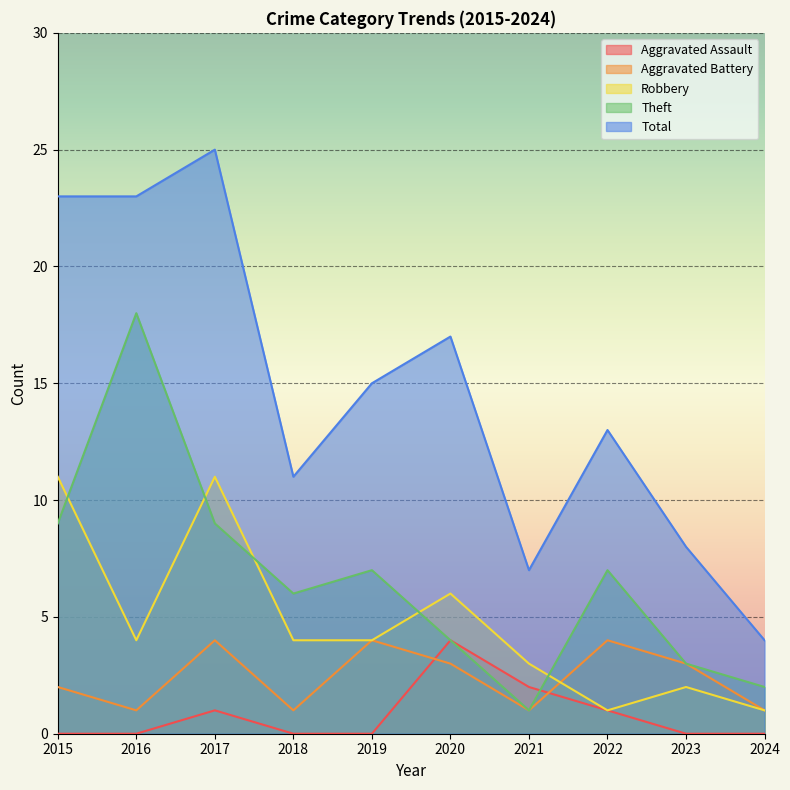

How many lines are shown in the chart?

5